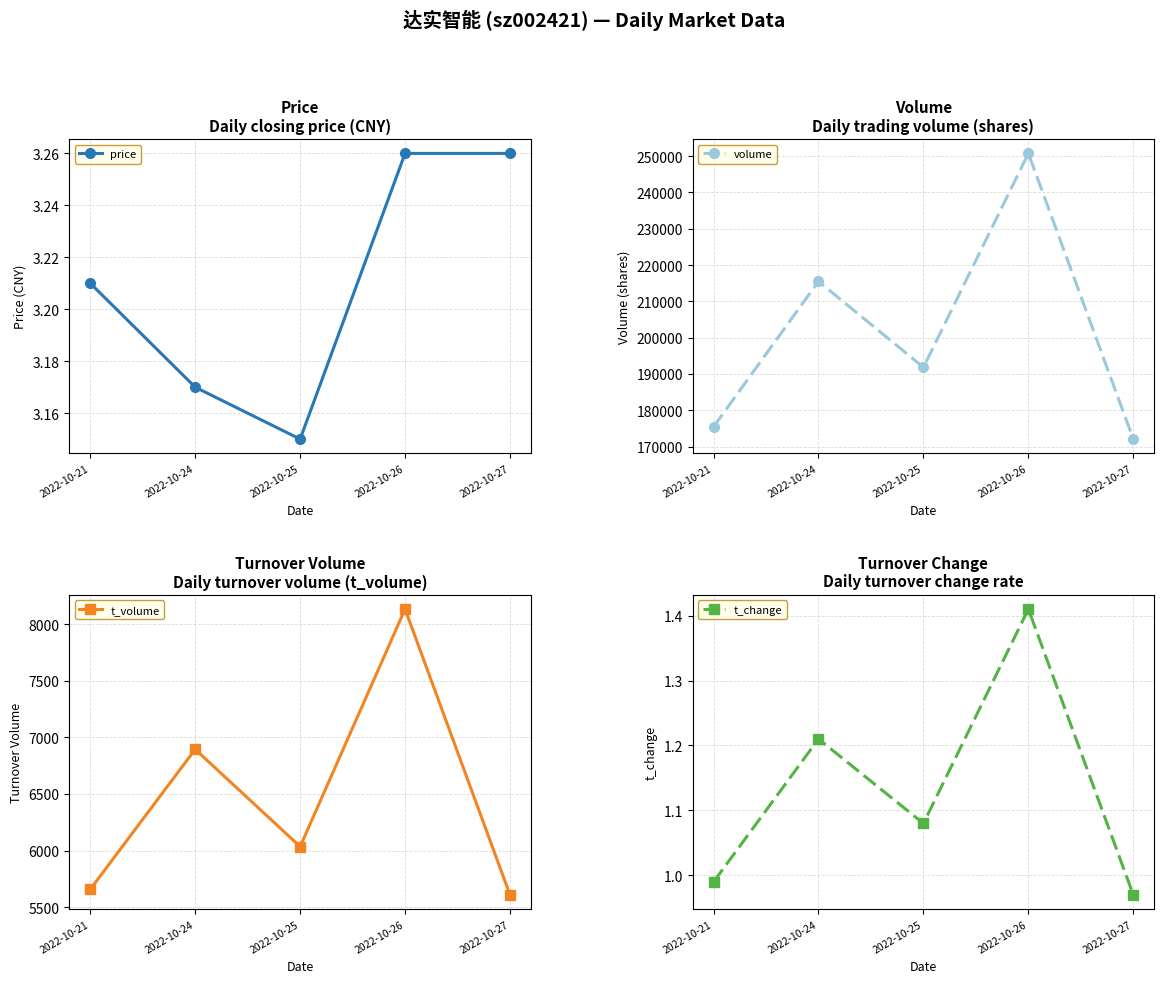

What value does the volume series have at 2022-10-26?

250753